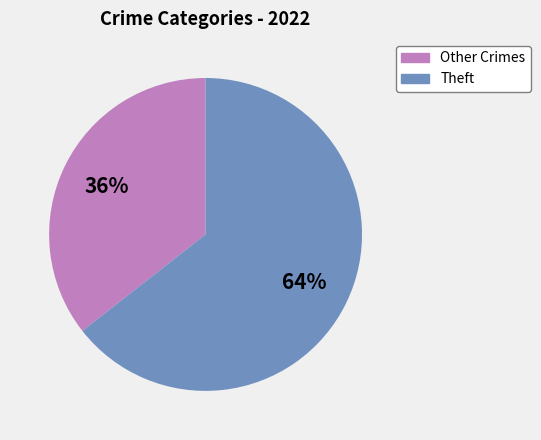

To the nearest percent, what is the average slice percentage?

50%